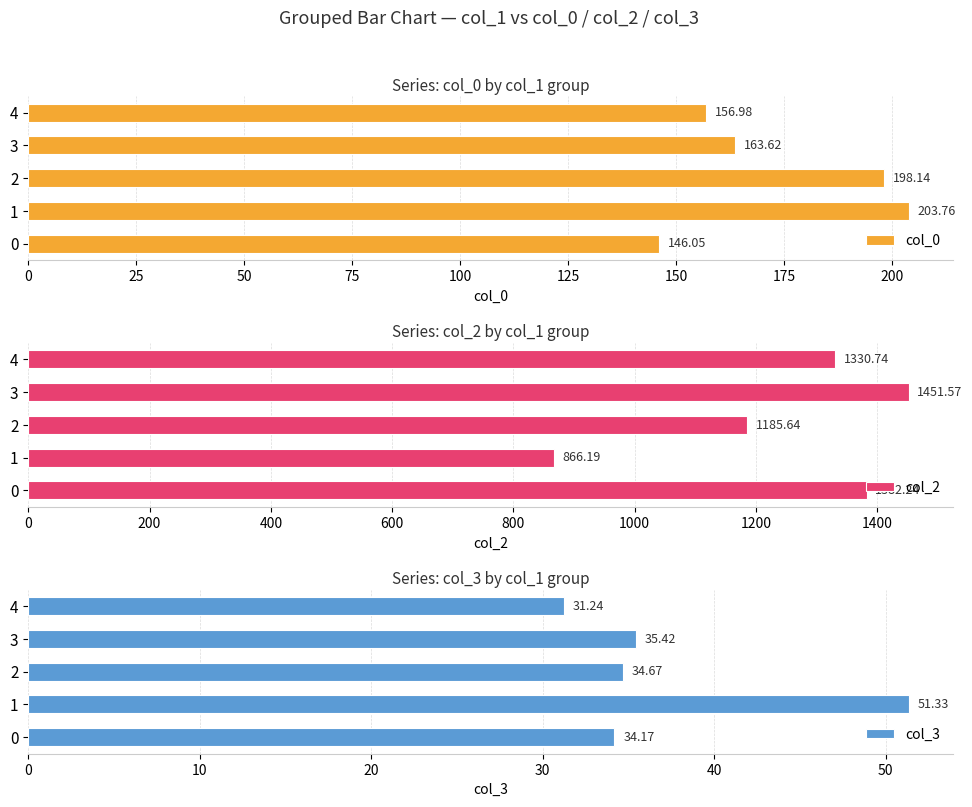

What is the difference between the col_0 values at 2 and 3?

34.5